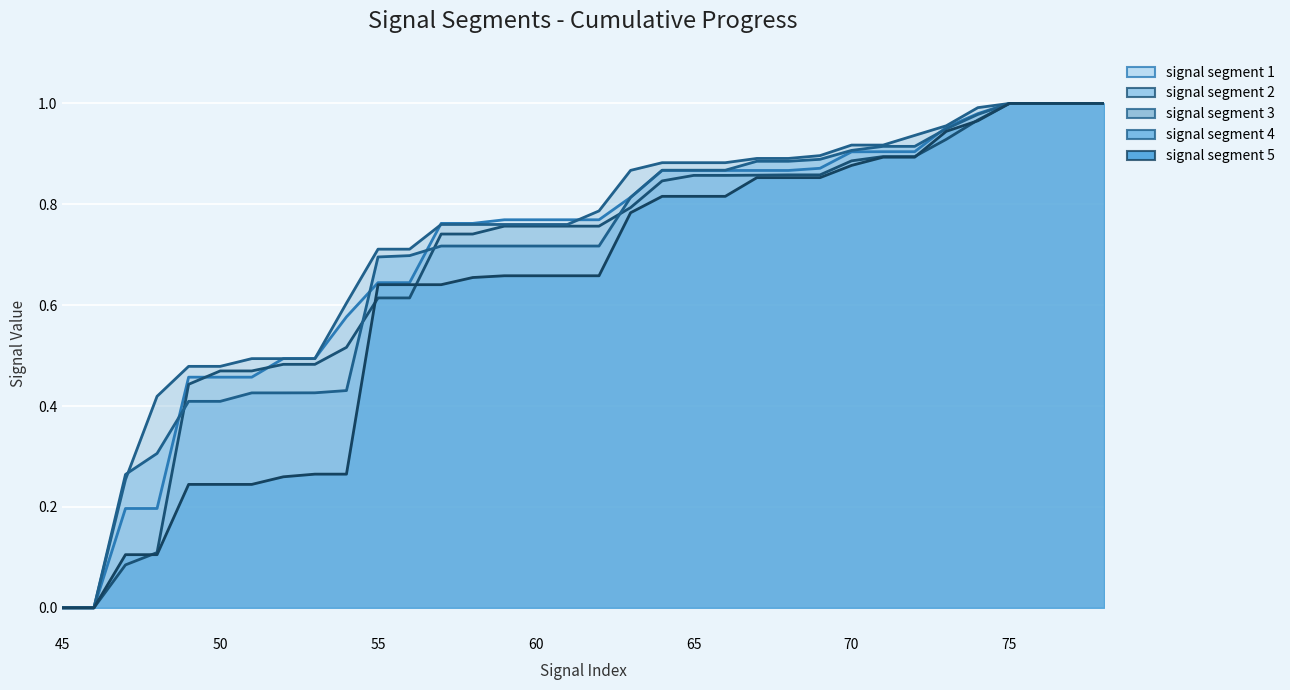

List the labels in order of signal segment 2 value, largest first.

75, 76, 77, 78, 74, 73, 71, 72, 70, 68, 69, 67, 65, 66, 64, 63, 59, 60, 61, 62, 57, 58, 55, 56, 54, 52, 53, 50, 51, 49, 48, 47, 45, 46